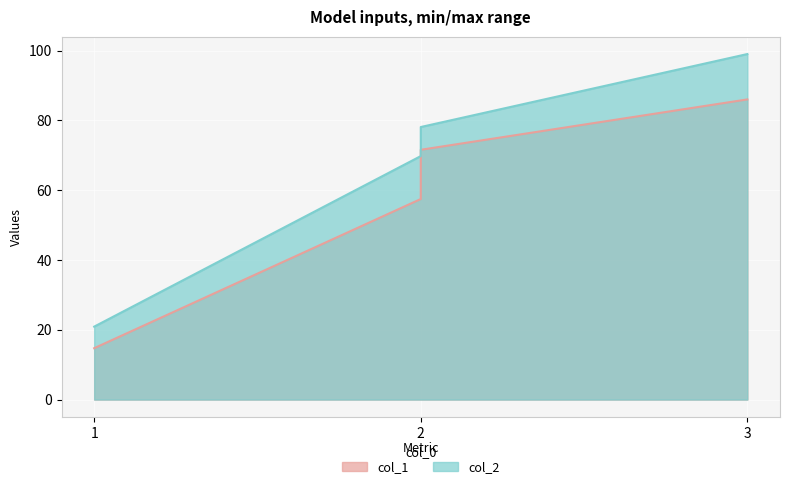

The col_2 series shows 49.1 at 2. True or false?

False